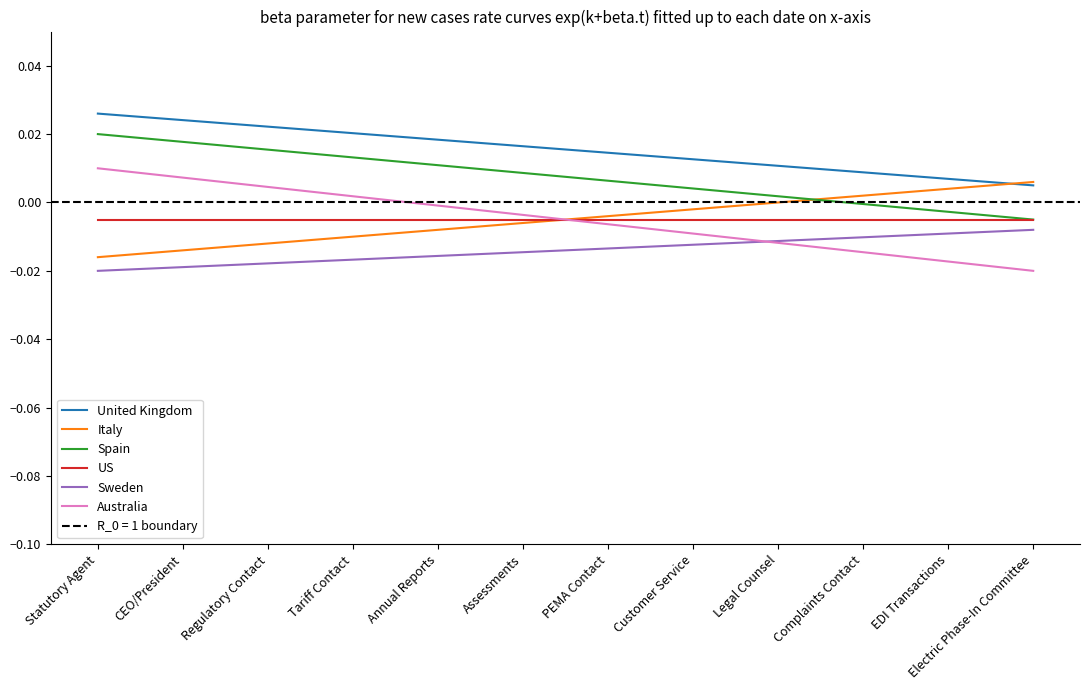

How many lines are shown in the chart?

6